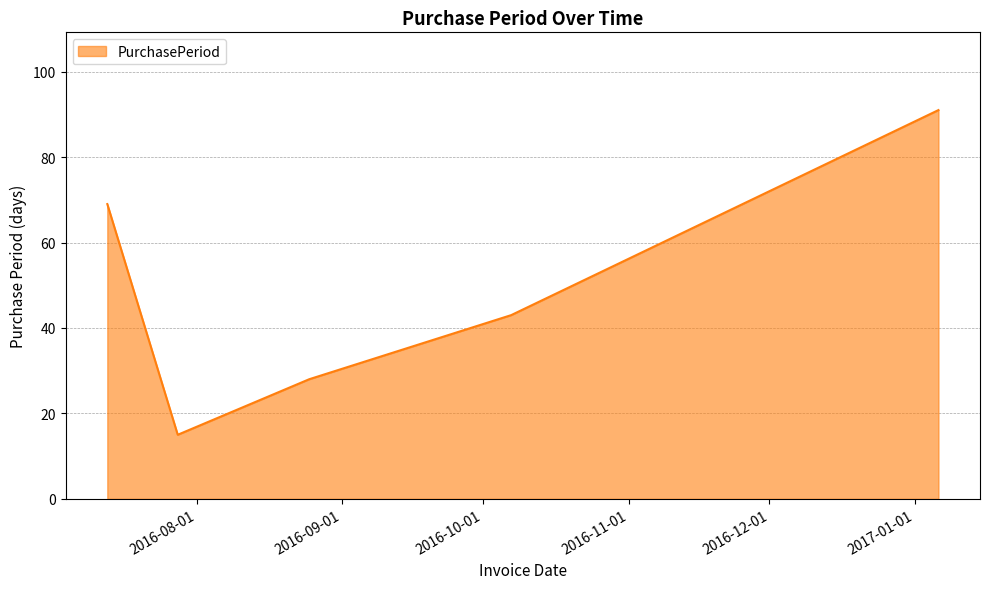

What is the sum of all values?

246